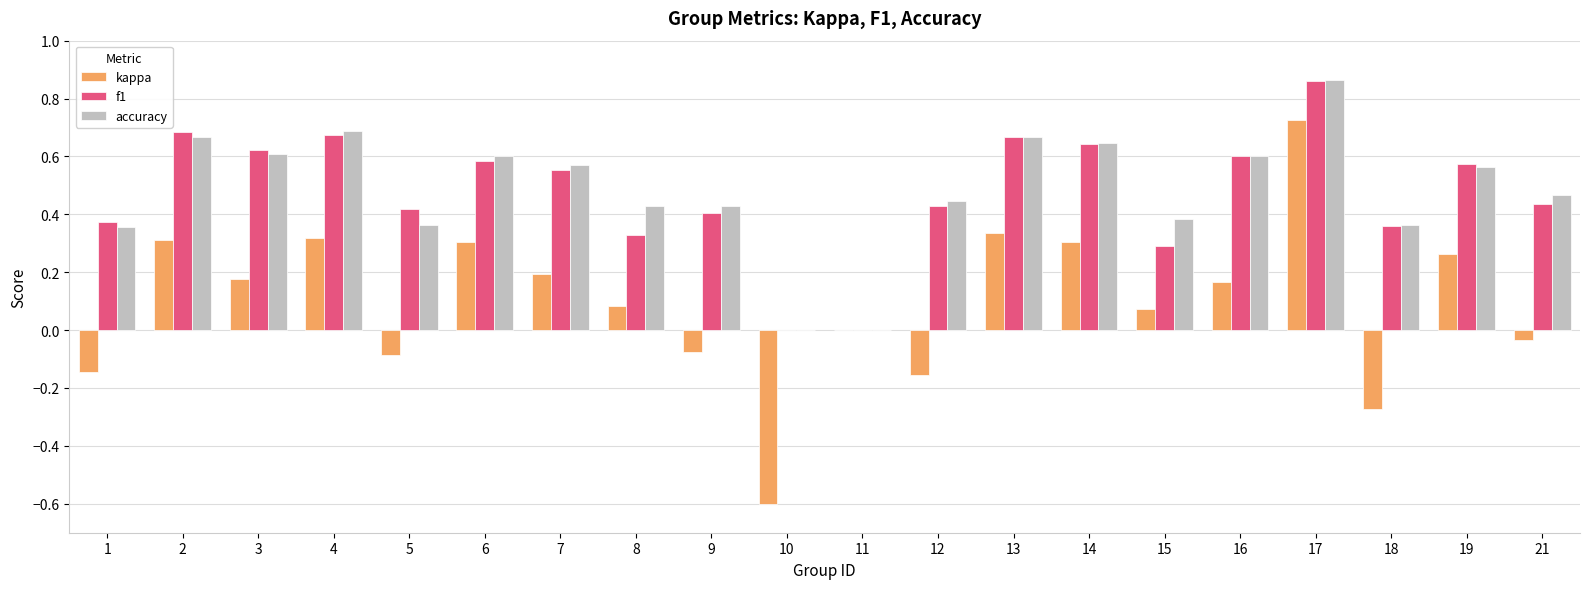

Which series changed the most between 18 and 19?

kappa